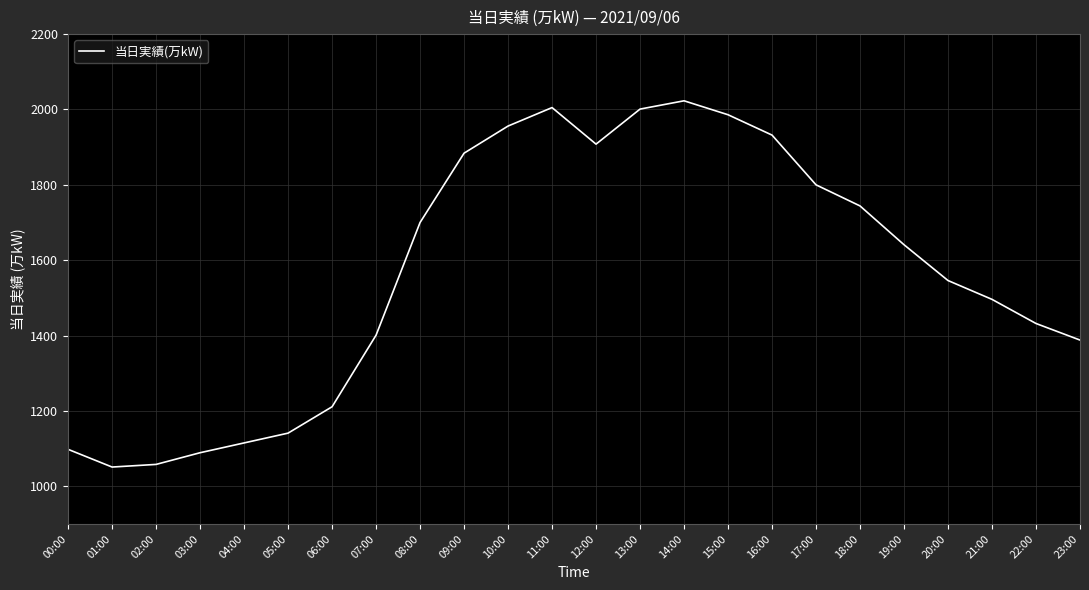

What is the difference between the second highest and minimum values?

954